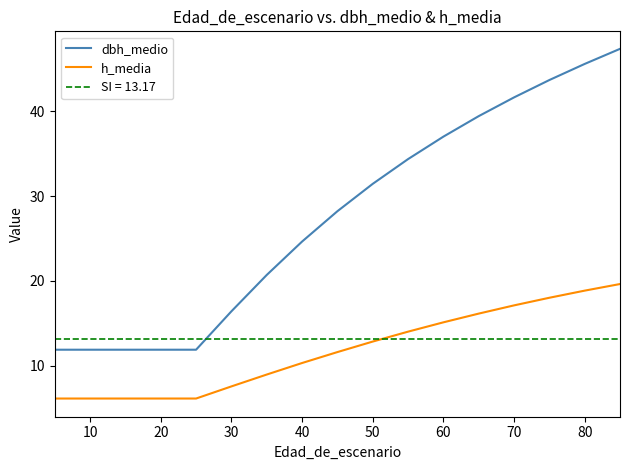

Between 10 and 12, which series saw the biggest shift?

dbh_medio